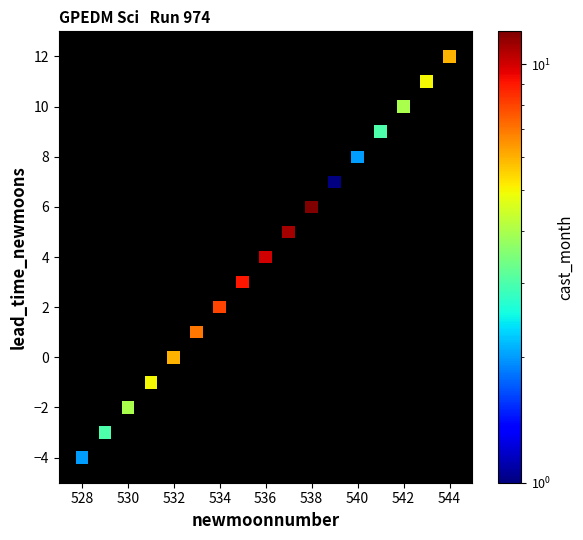

What is the range of X values (max minus min)?

16